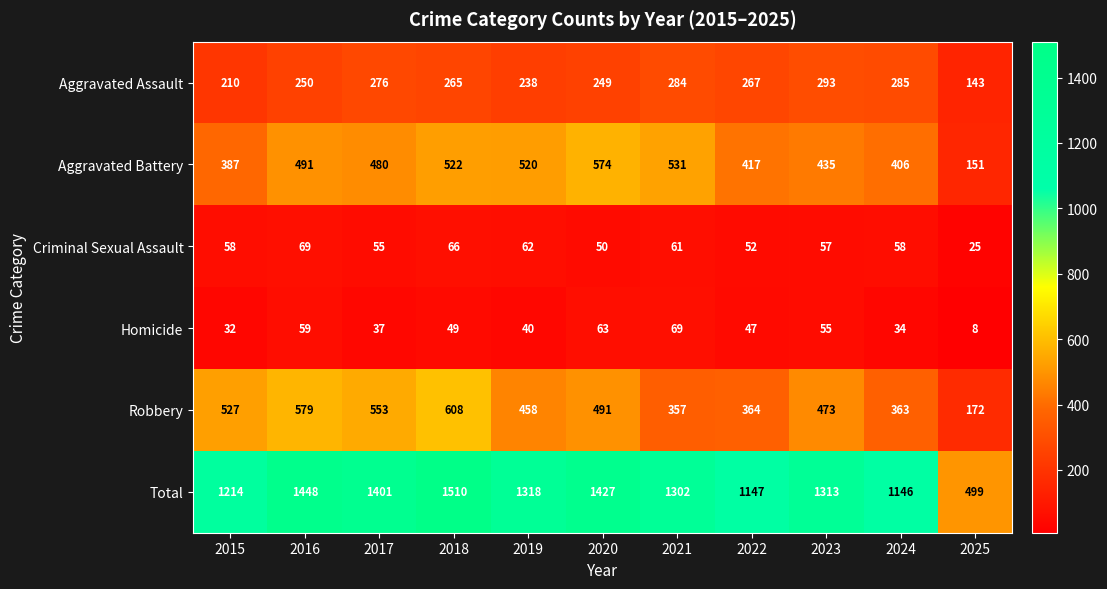

What is the smallest value displayed?

8